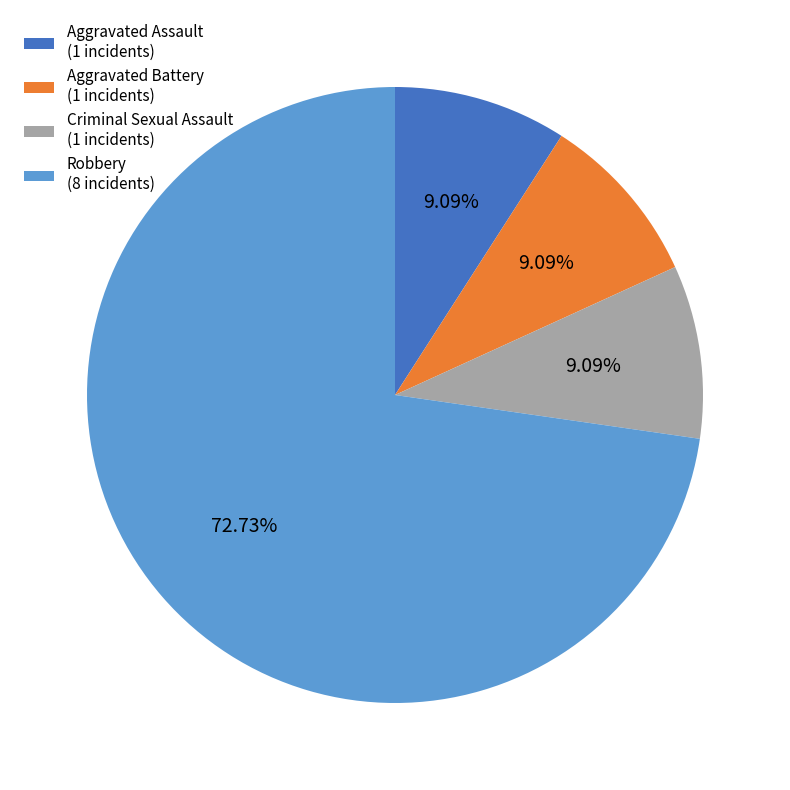

Which category accounts for the majority?

Robbery (8 incidents)